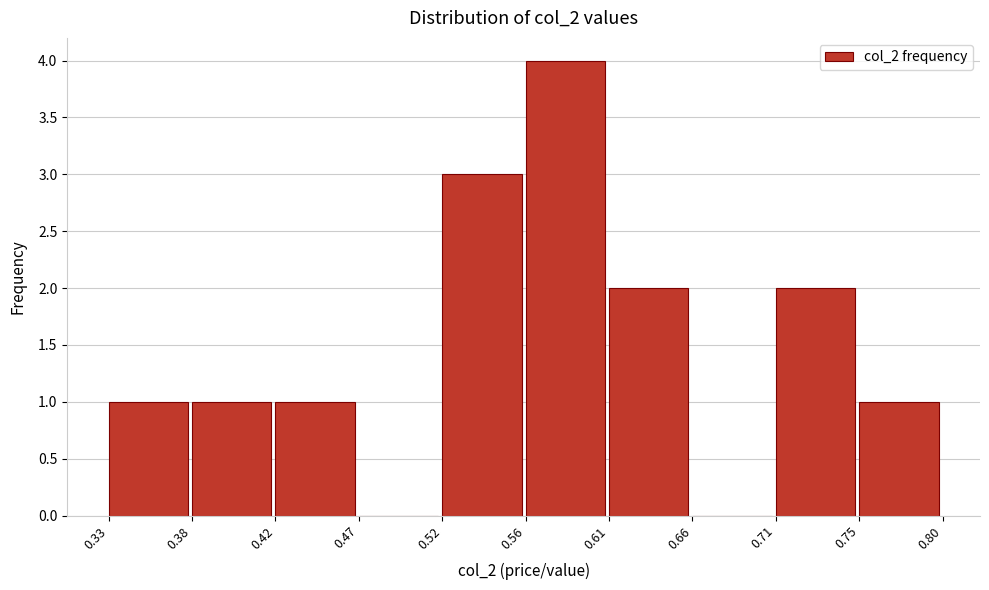

What is the height of the bar covering 0.71 to 0.75 on the x-axis? The values are not printed on the chart, so give them approximately, as read against the axis.

2